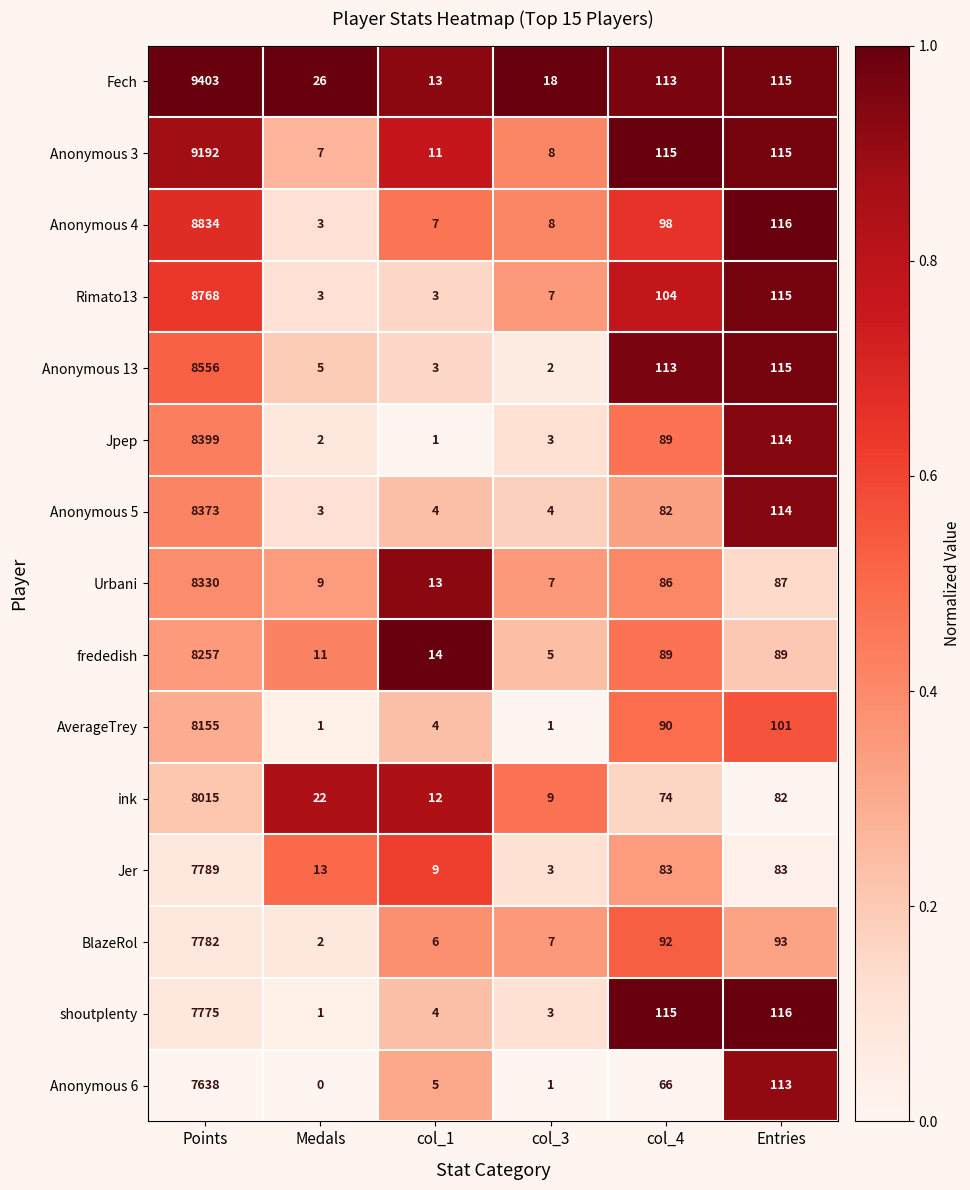

Which category has the highest value across all series?

Points